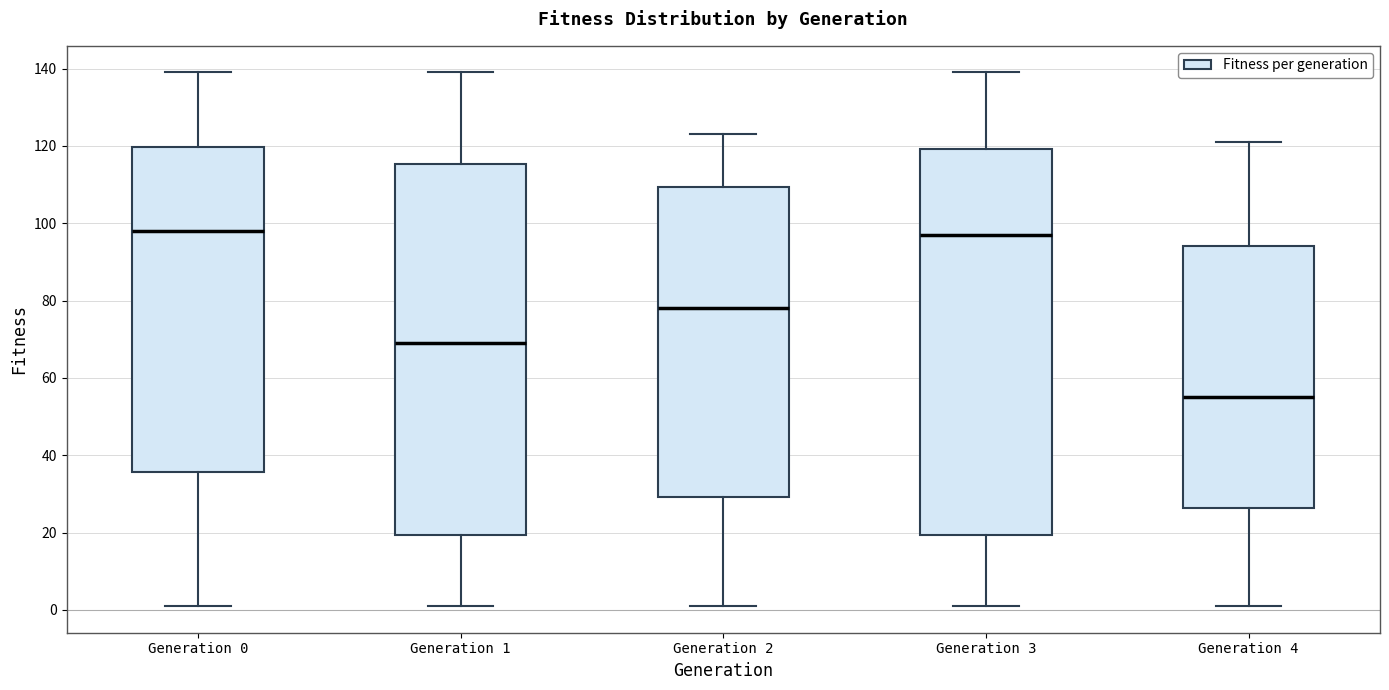

Reading left to right, read every box against the y-axis: the position of its median line, the range the box covers, and the ends of its whiskers. The values are not printed on the chart, so give them approximately, as read against the axis.

Generation 0: median 98, box 36 to 120, whiskers 2 to 140
Generation 1: median 70, box 20 to 116, whiskers 2 to 140
Generation 2: median 78, box 30 to 110, whiskers 2 to 124
Generation 3: median 98, box 20 to 120, whiskers 2 to 140
Generation 4: median 56, box 26 to 94, whiskers 2 to 122